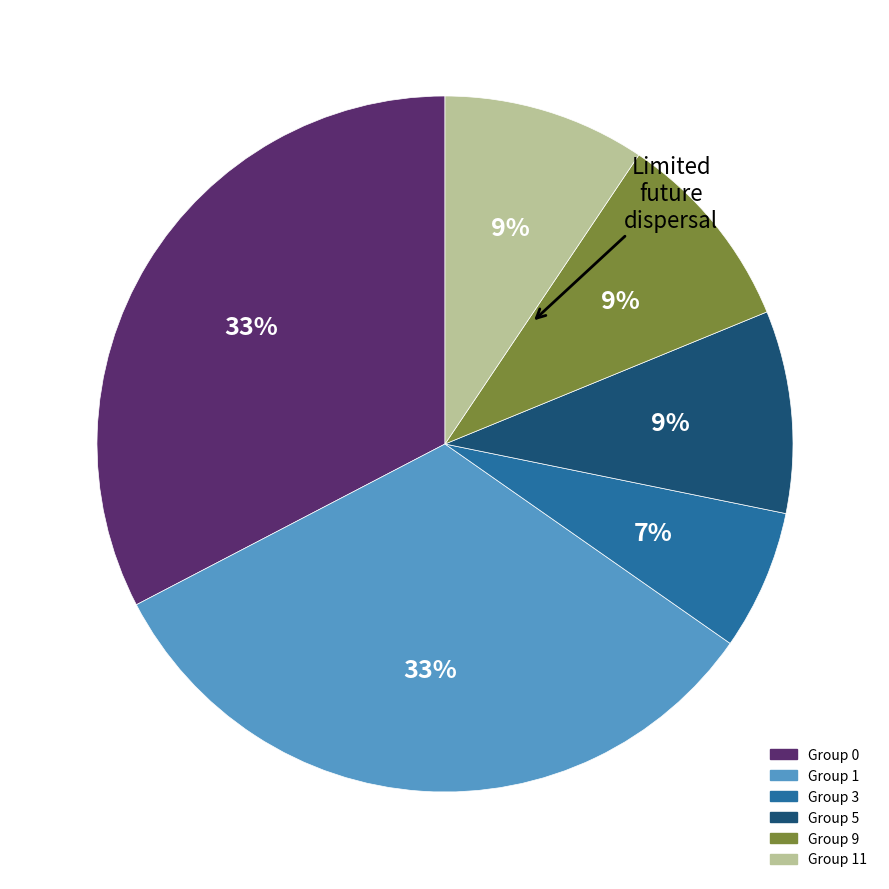

To the nearest percent, what is the difference between the largest and smallest slice percentages?

26%